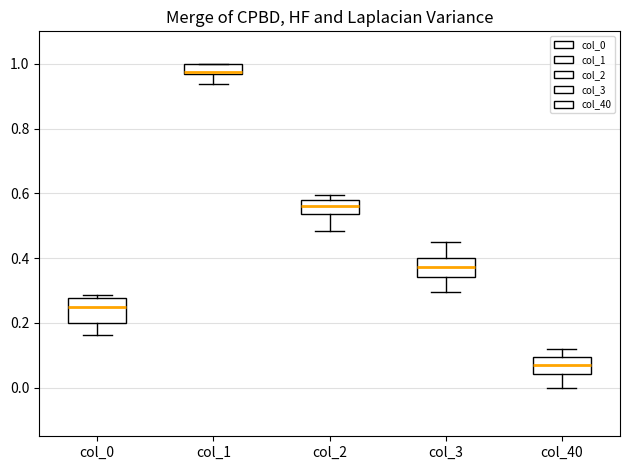

Which box has the lowest median line?

col_40